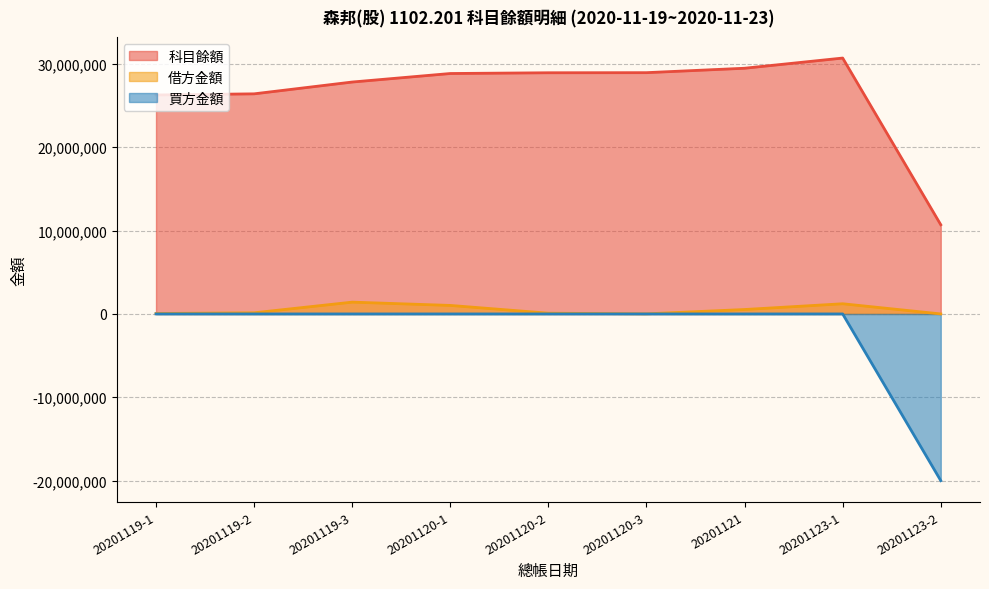

True or false: 科目餘額 and 借方金額 intersect in this chart.

False